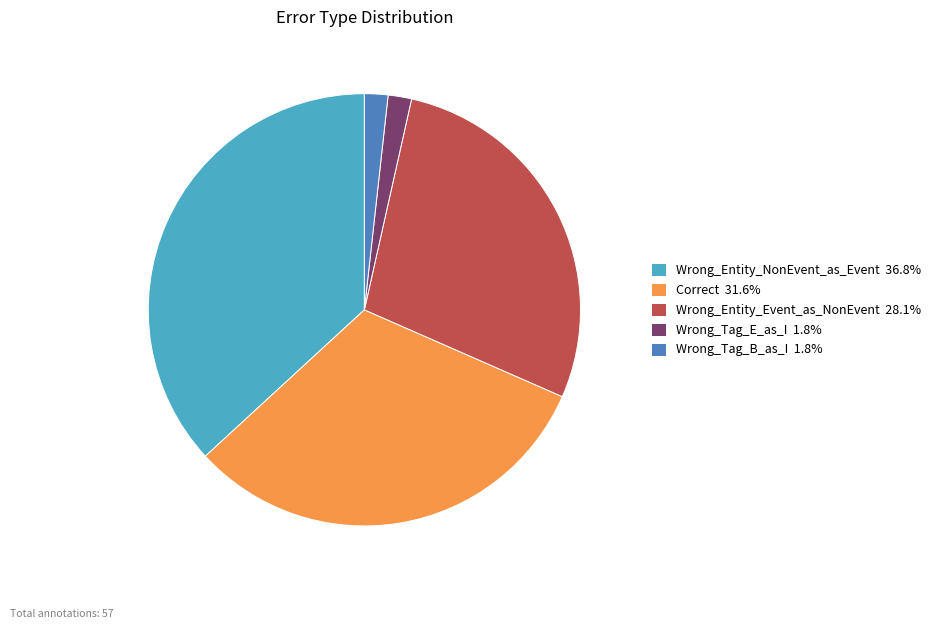

Approximately how many times larger is the value at Wrong_Entity_Event_as_NonEvent 28.1% compared to Wrong_Entity_NonEvent_as_Event 36.8%?

0.8